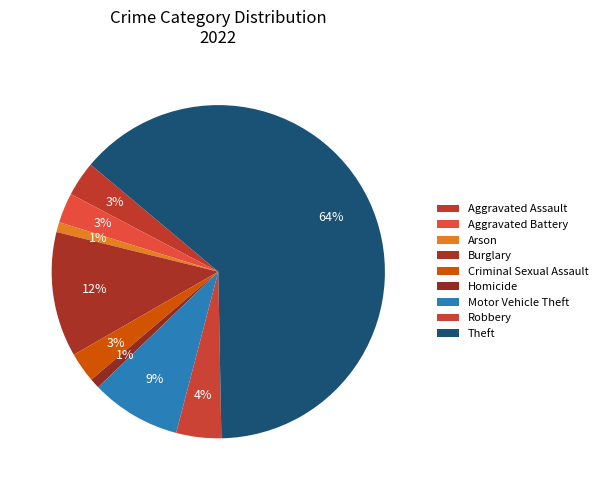

What percentage is NOT represented by Robbery?

95.6%